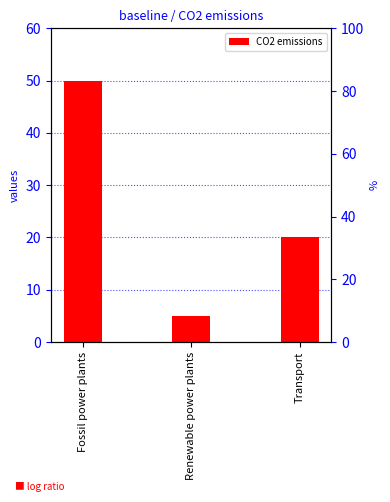

How many bars are there in total?

3